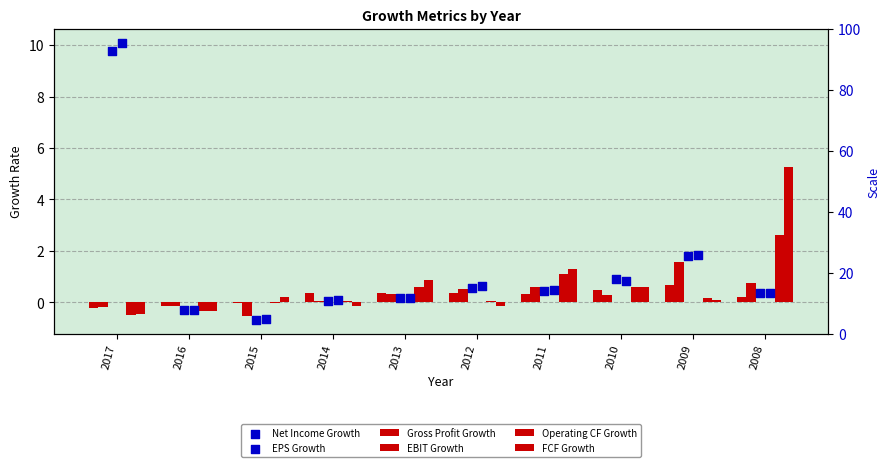

What is the total value across all series at 2009?

6.1